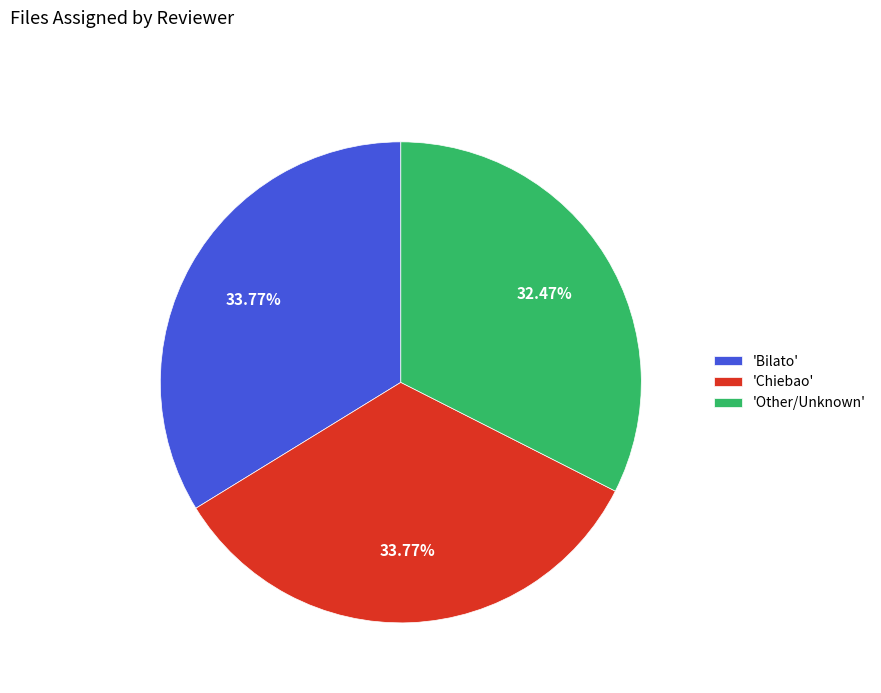

Count the number of slices in the pie.

3